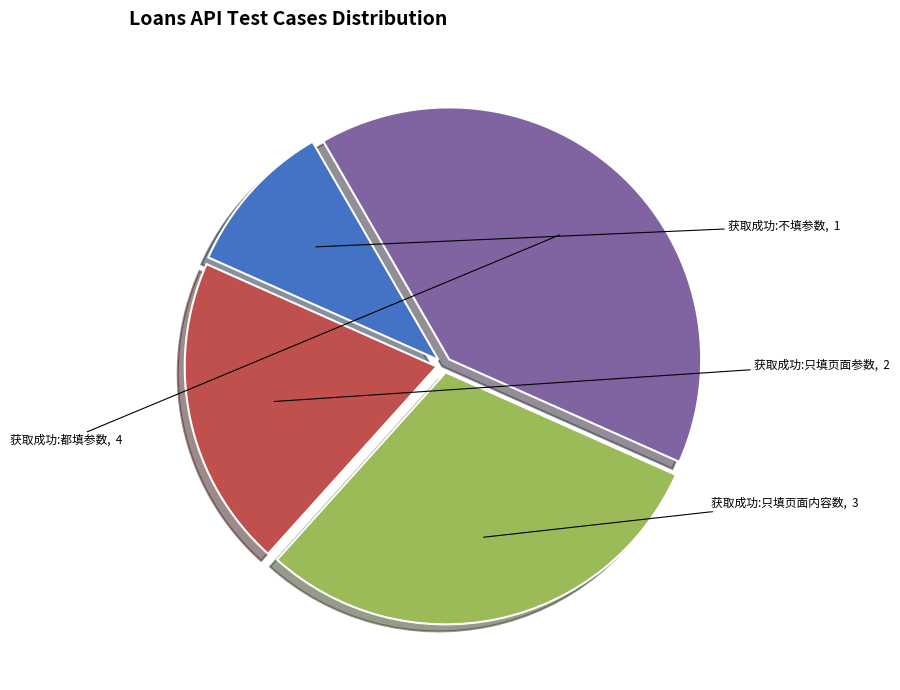

Which category has the smallest portion of the pie?

获取成功:不填参数